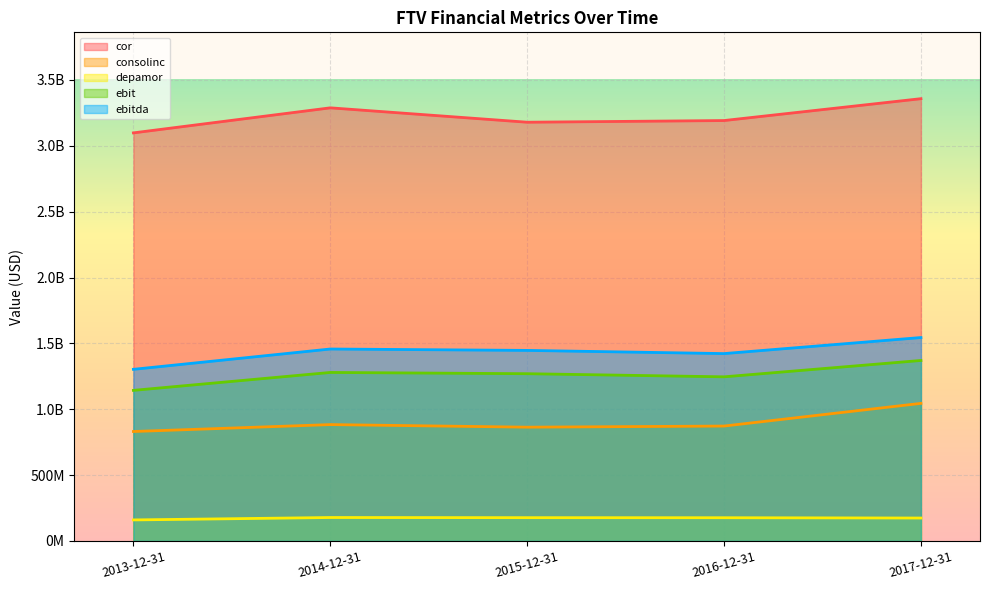

What is the label of the 4th point from the right?

2014-12-31